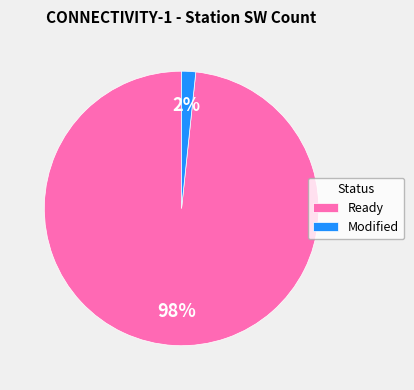

Is it true that Ready is 98% of the pie?

True